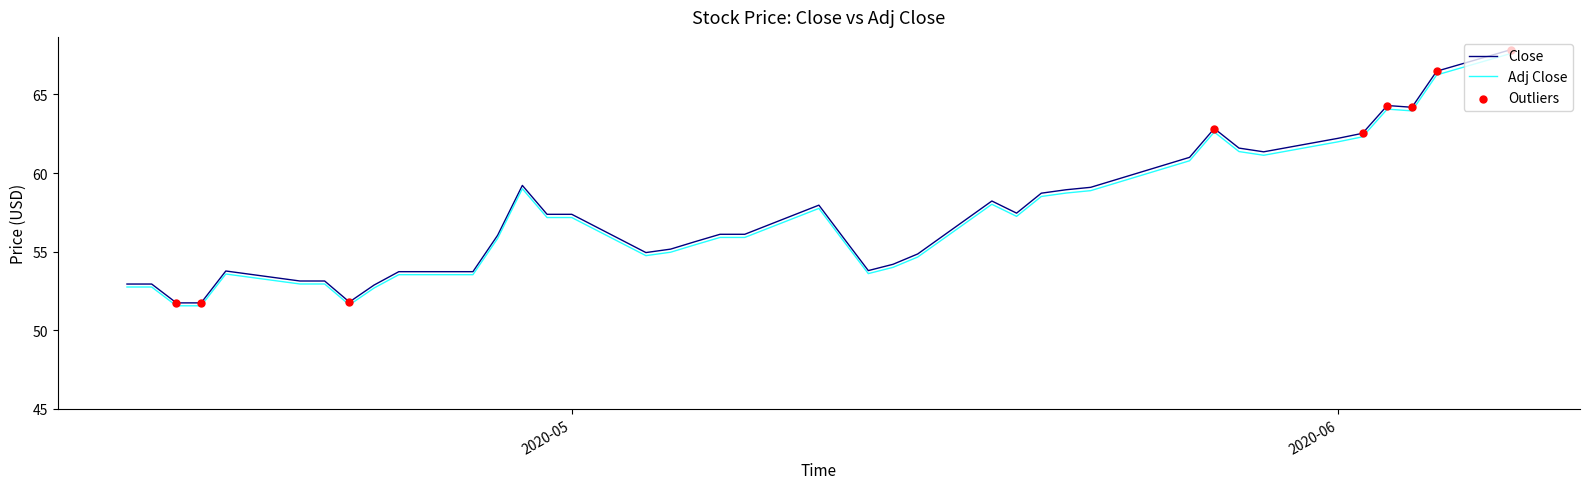

At how many categories does at least one series exceed 52?

37